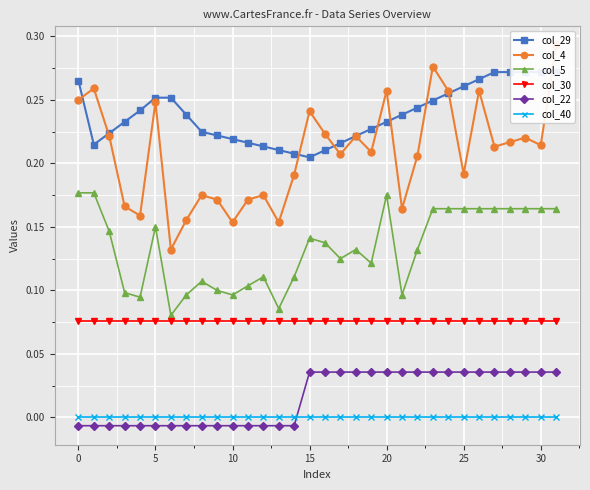

True or false: col_30 and col_40 cross at least once.

False